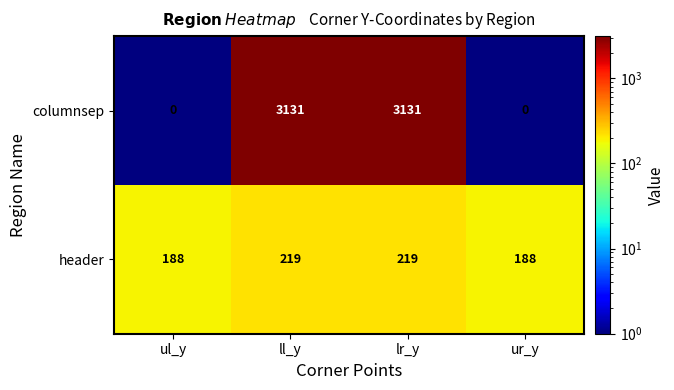

Count the columnsep values in the range 0 to 3131.

4